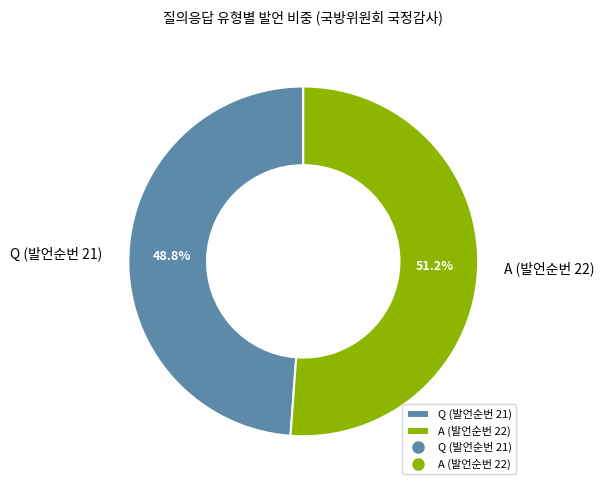

What percentage do A (발언순번 22) and Q (발언순번 21) together represent?

100.0%